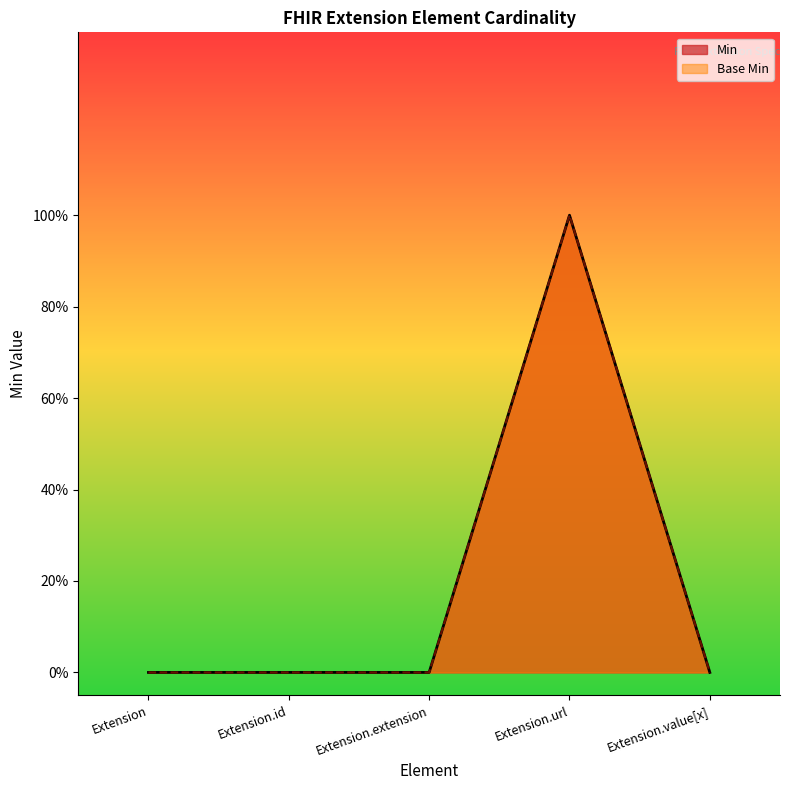

True or false: Base Min and Min cross at least once.

False